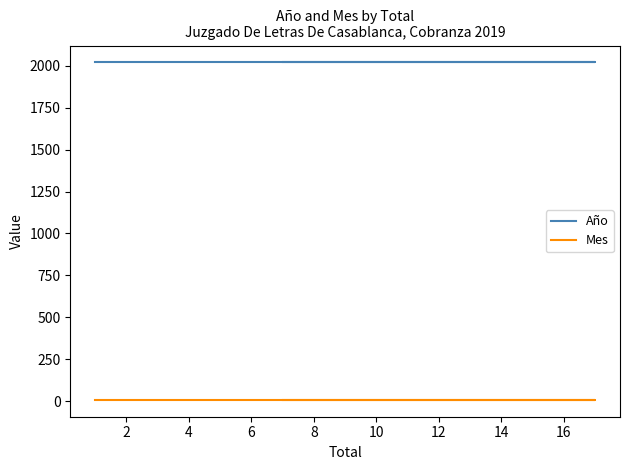

What is the sum of all Mes values?

45